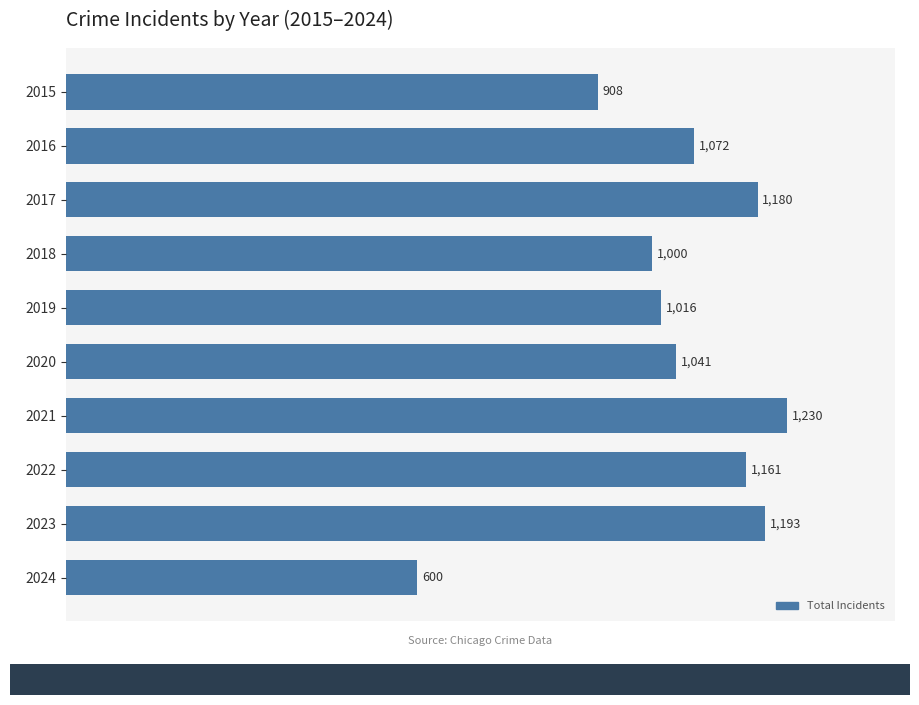

List the labels in order of value, largest first.

2021, 2023, 2017, 2022, 2016, 2020, 2019, 2018, 2015, 2024